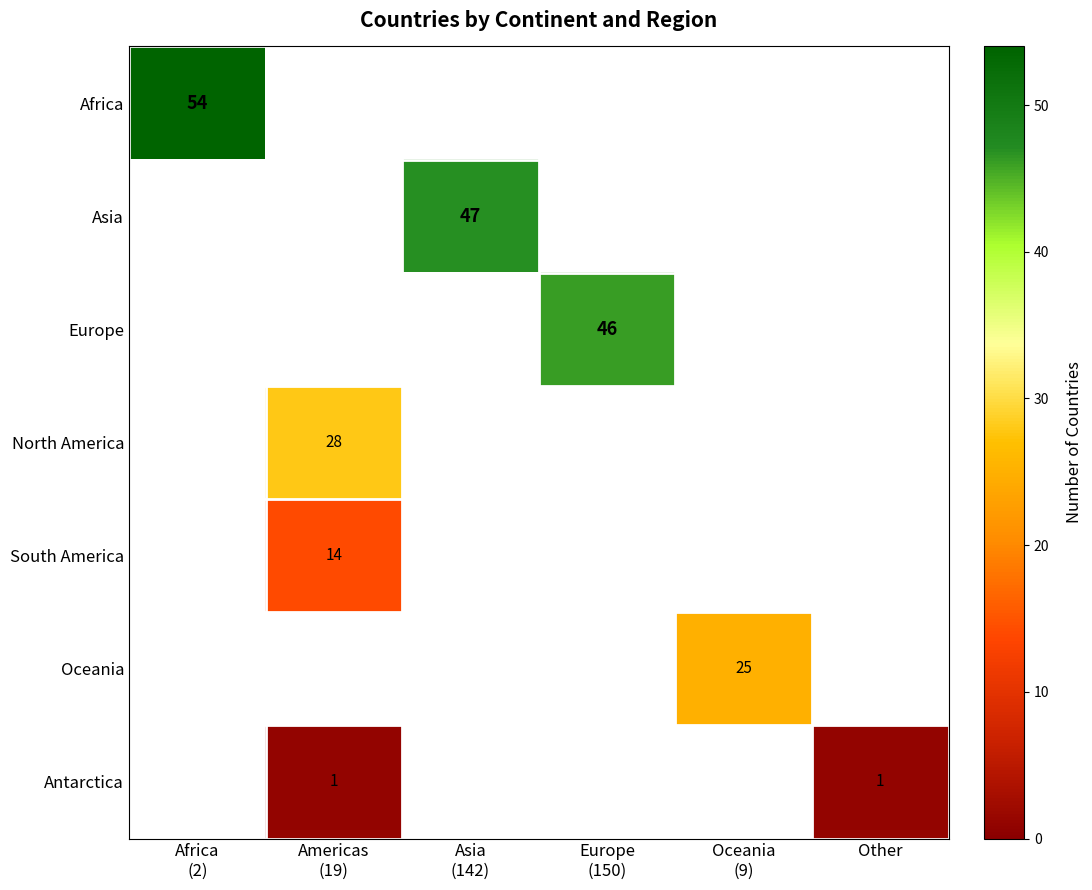

How many values in Oceania are above zero?

1